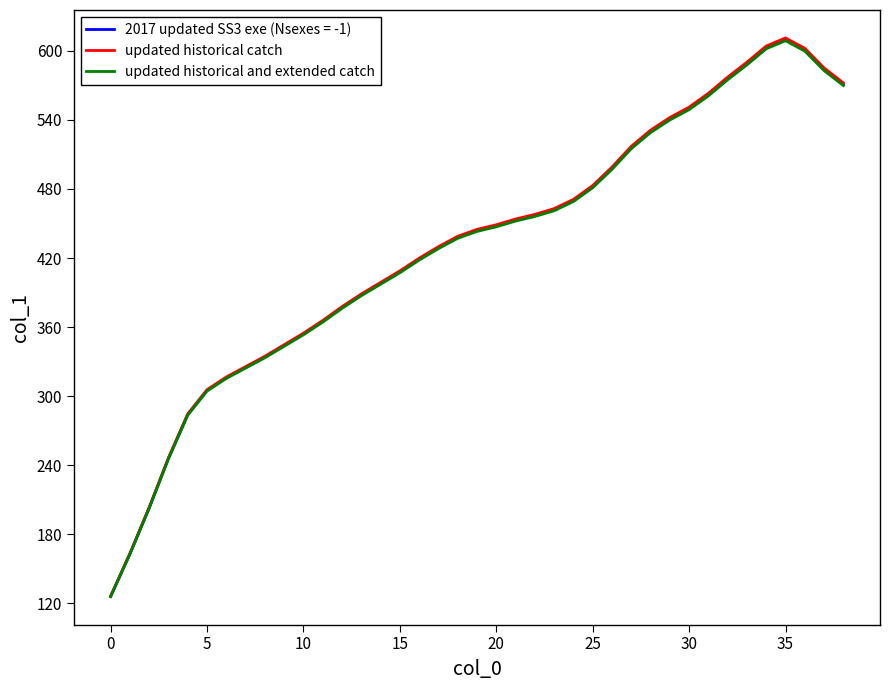

Which series has the largest range (max minus min)?

updated historical catch